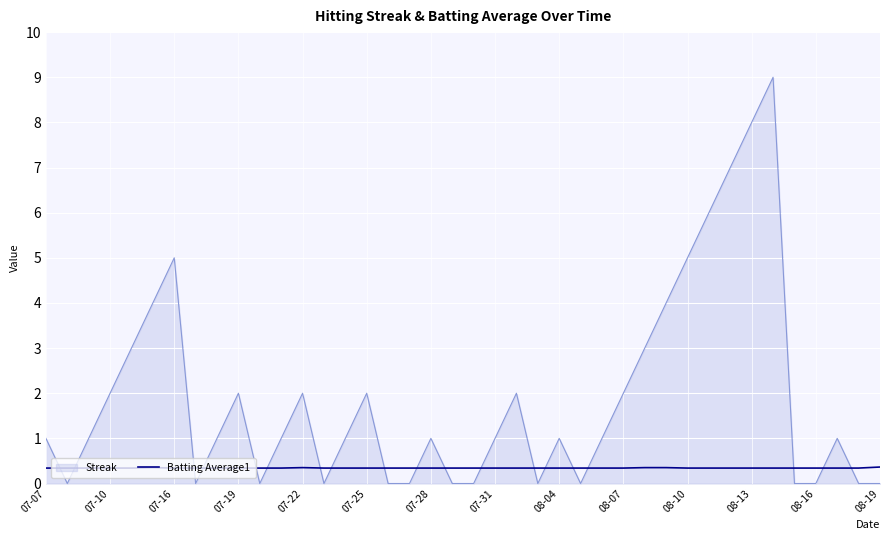

What is the difference between the maximum and minimum values in the Streak series?

9.0